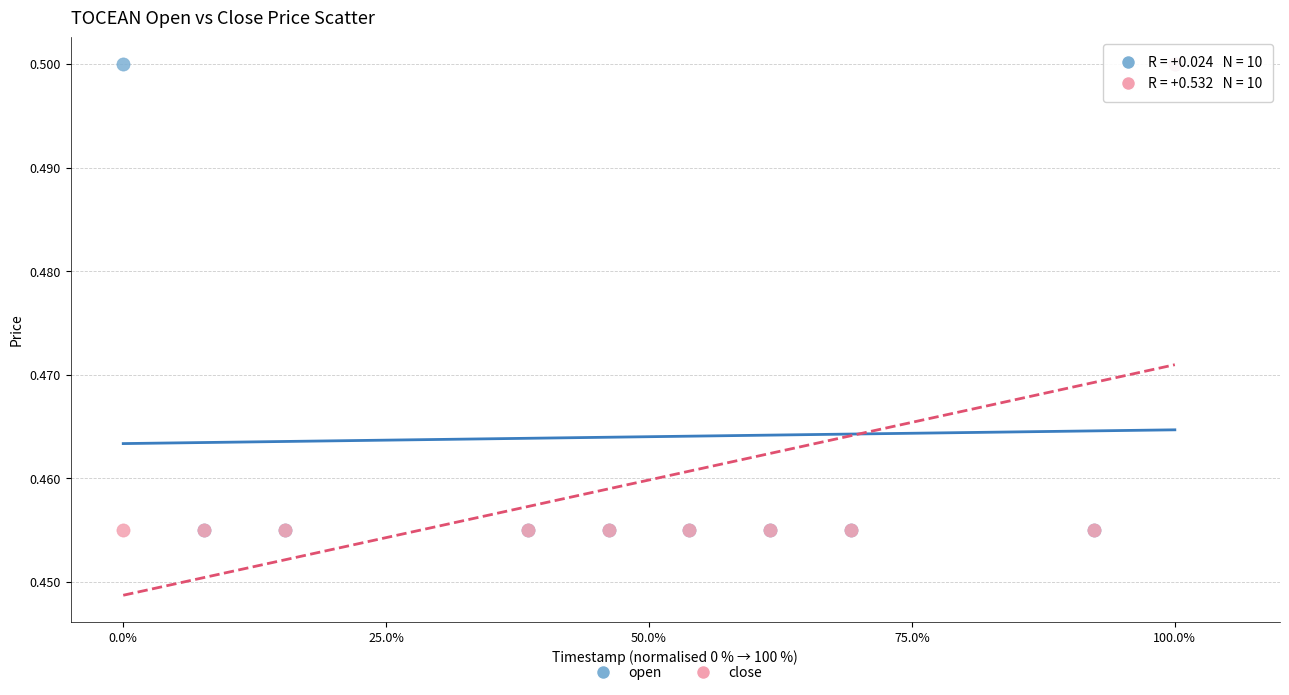

What are all the series names shown in the legend?

open, close